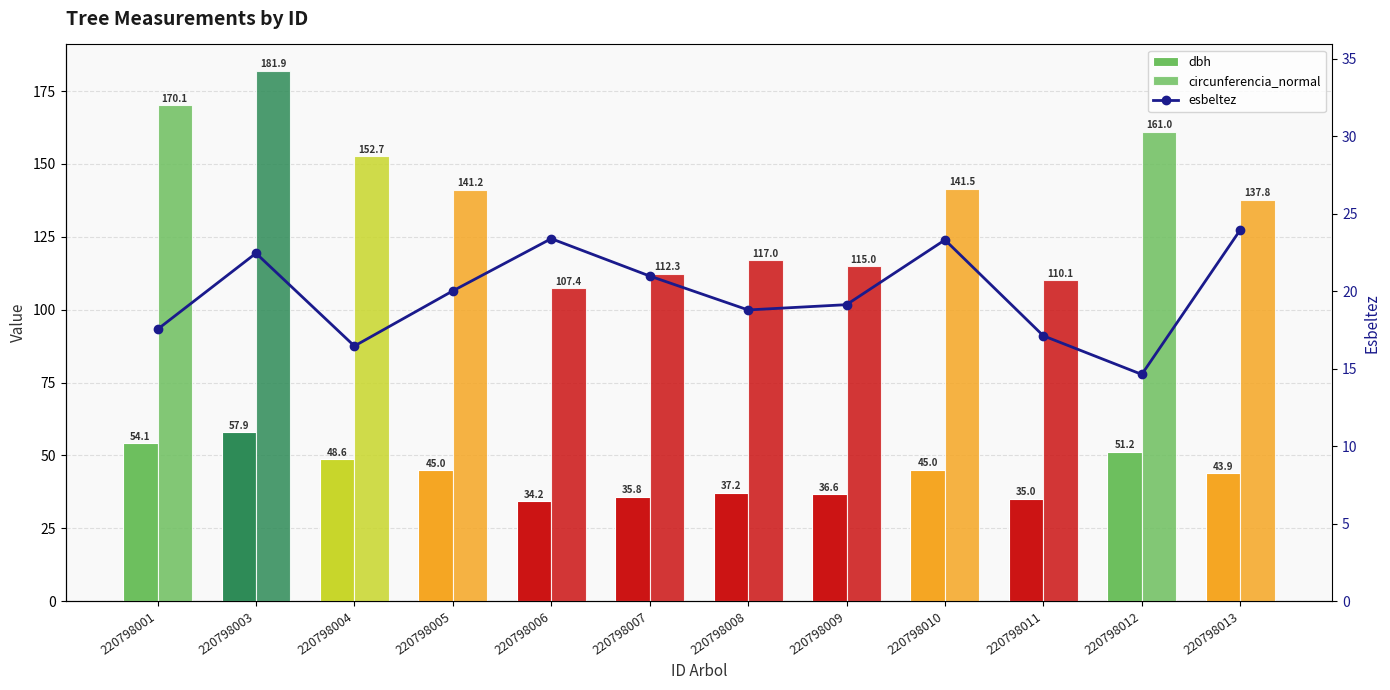

What is the spread (max minus min) of values at 220798005?

121.2